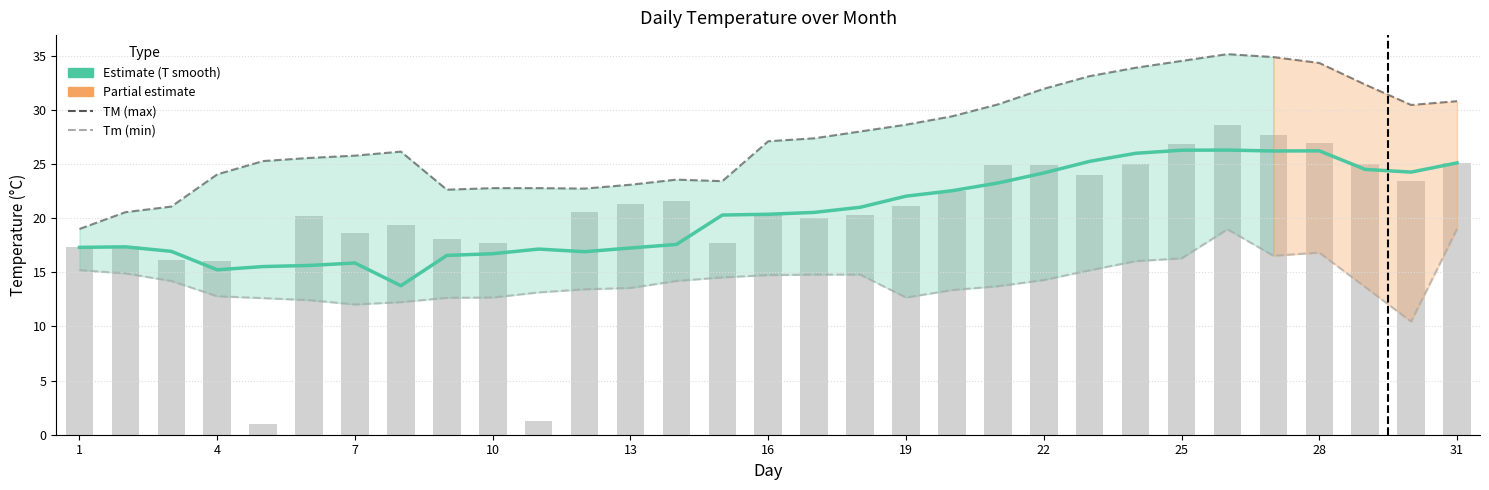

Is it true that TM (max) equals 42.8 at 19?

False